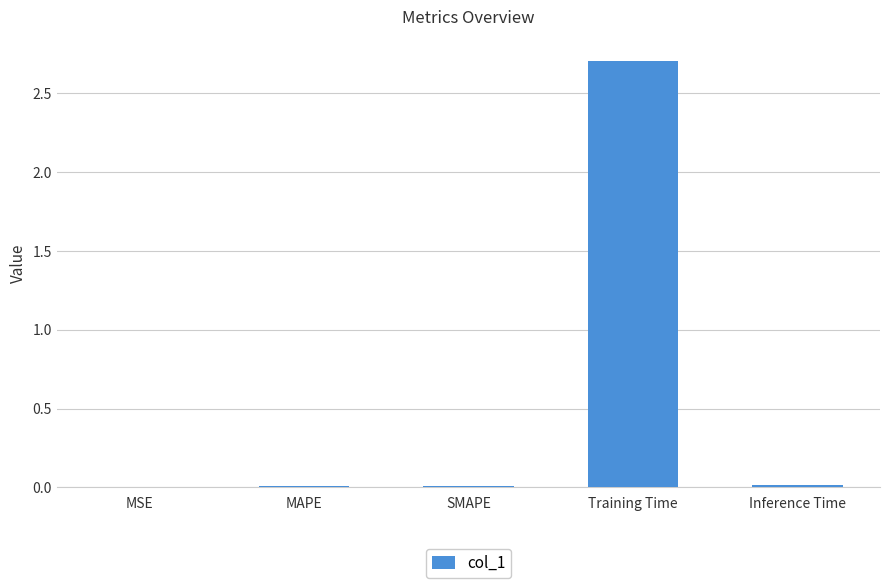

Is it true that the value at Inference Time is 0.0?

True